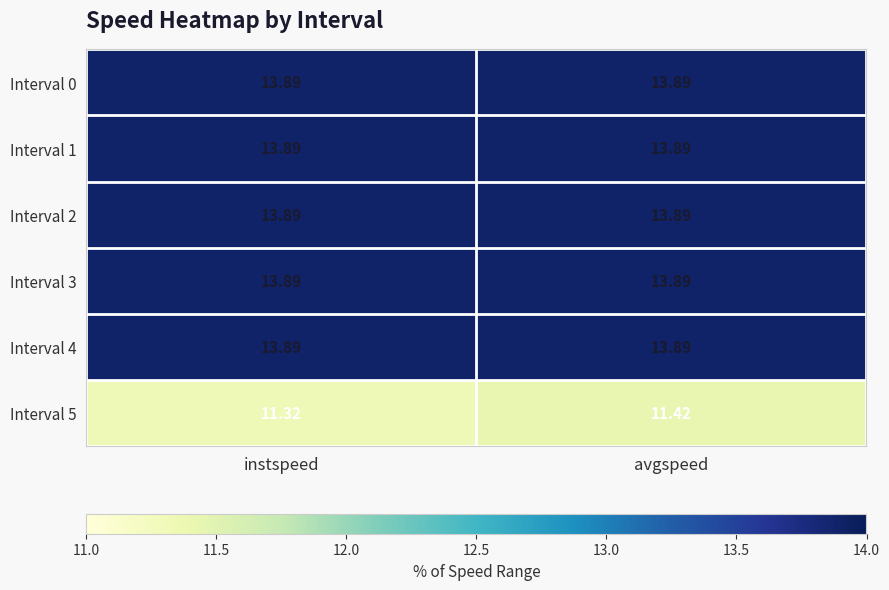

Count the number of data series in this chart.

6